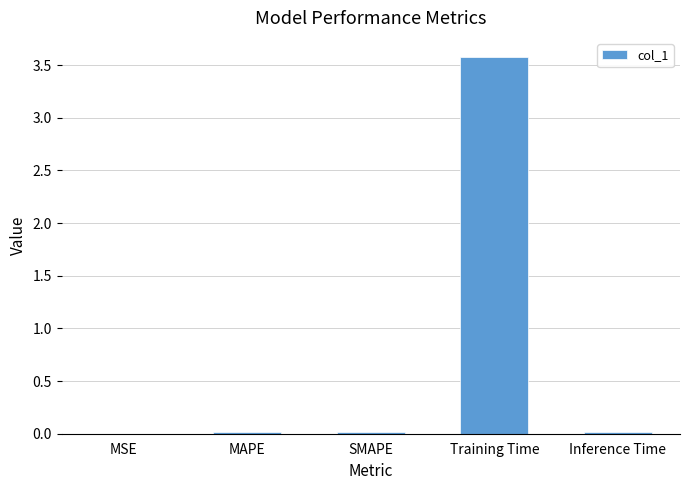

What is the greatest value displayed?

3.6